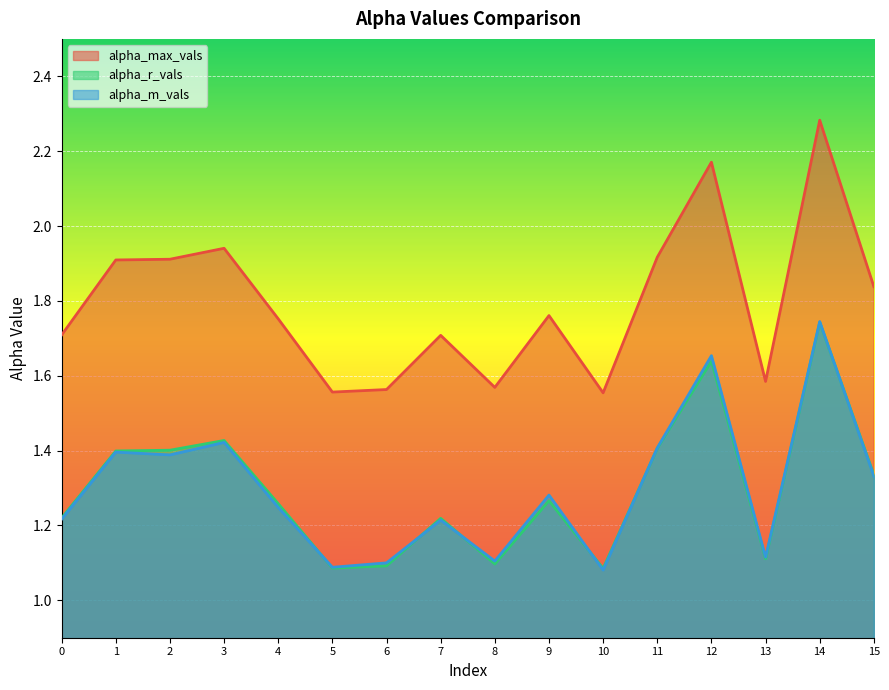

How many lines are shown in the chart?

3